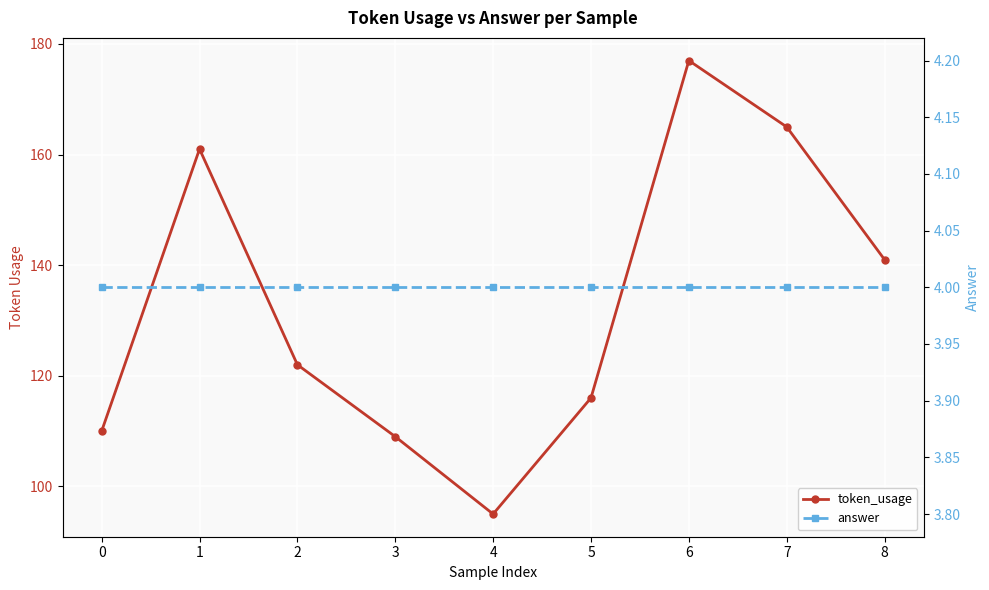

In token_usage, how many points are lower than both neighbors (excluding endpoints)?

1